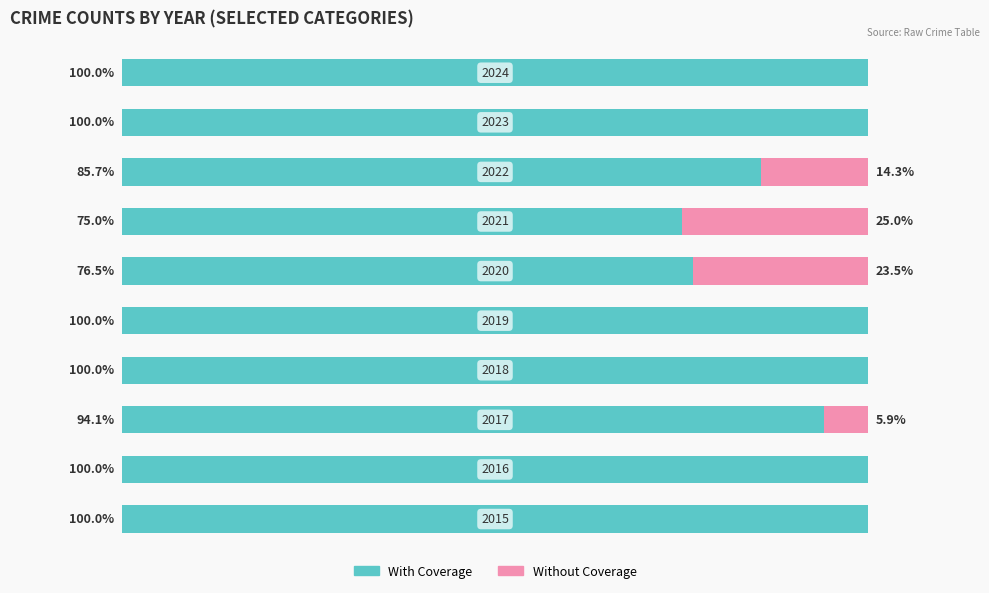

What are all the series names shown in the legend?

With Coverage, Without Coverage